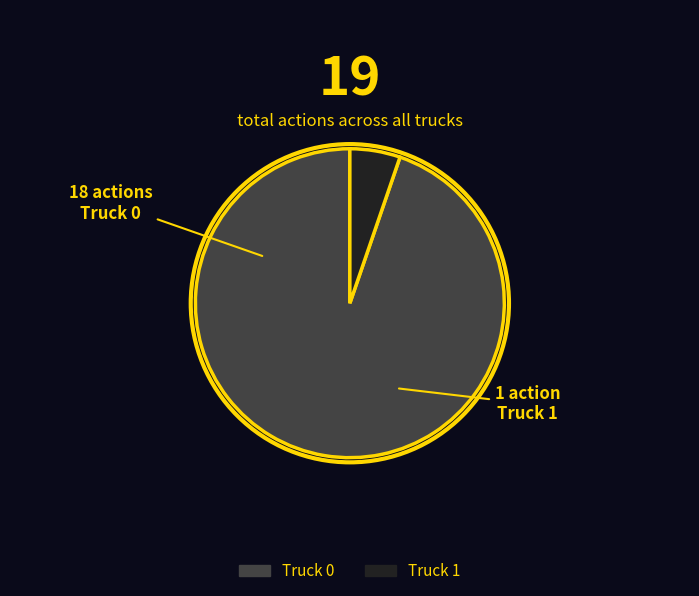

How many slices are in this pie chart?

2